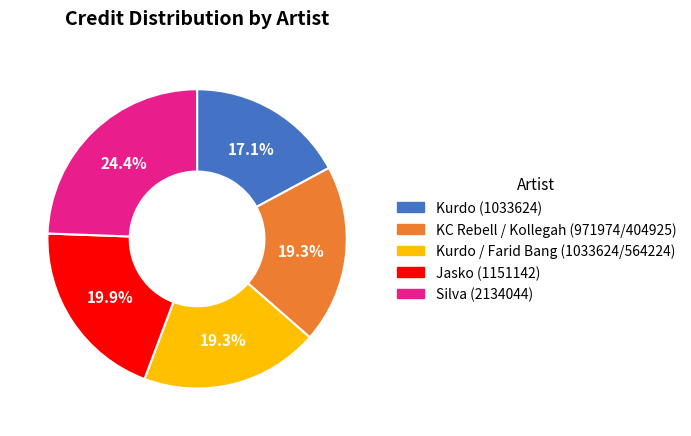

Is it true that KC Rebell / Kollegah (971974/404925) is 19% of the pie?

True